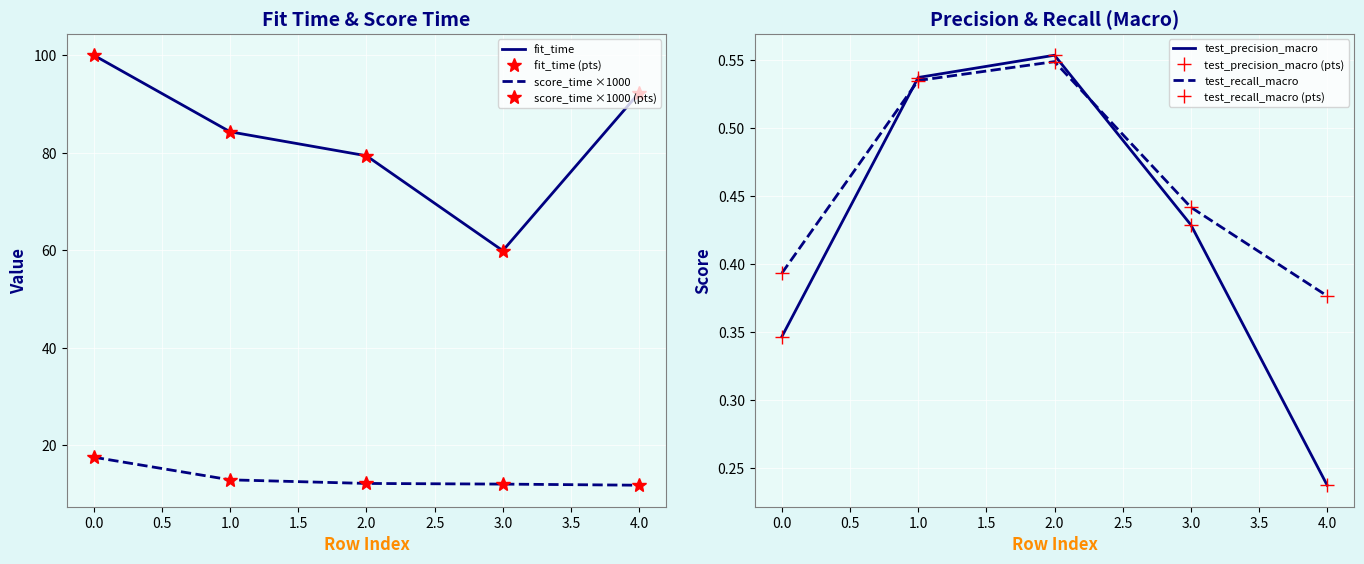

What is the difference between the highest and lowest values at 2?

78.8